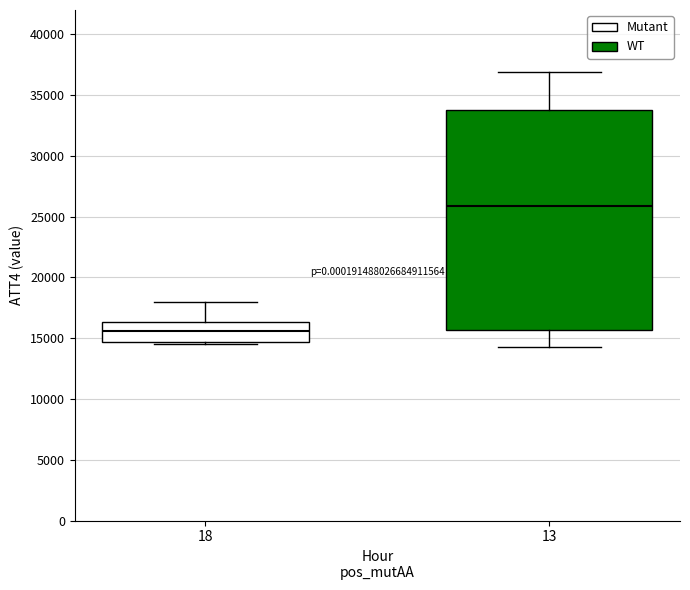

Reading left to right, read every box against the y-axis: the position of its median line, the range the box covers, and the ends of its whiskers. The values are not printed on the chart, so give them approximately, as read against the axis.

18: median 15500, box 14500 to 16500, whiskers 14500 (just below the box's lower edge) to 18000
13: median 26000, box 15500 to 34000, whiskers 14500 to 37000